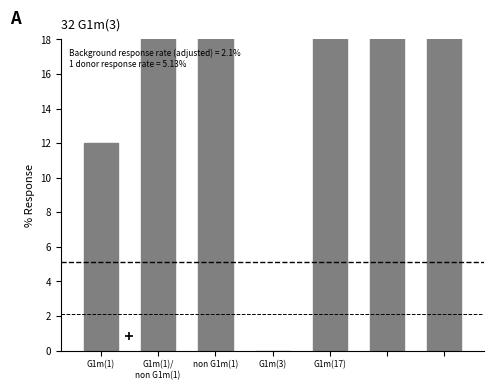

What is the change in value from G1m(1)/
non G1m(1) to G1m(3)?

-24